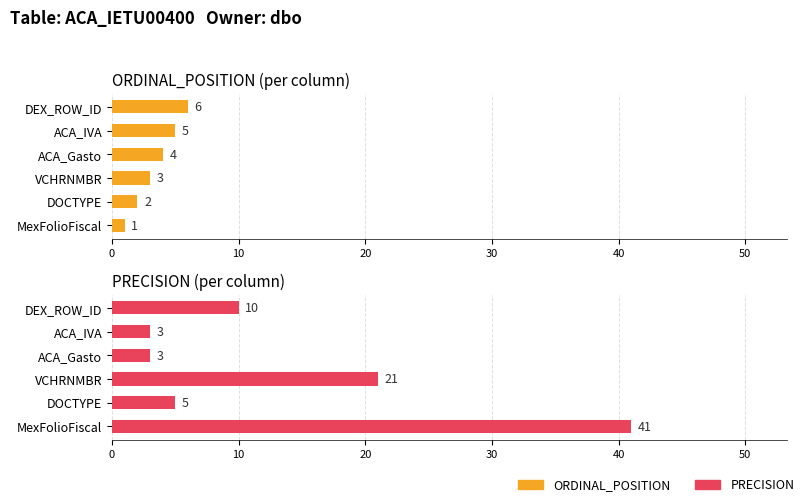

What is the value of the PRECISION bar at the 1st from the left?

41